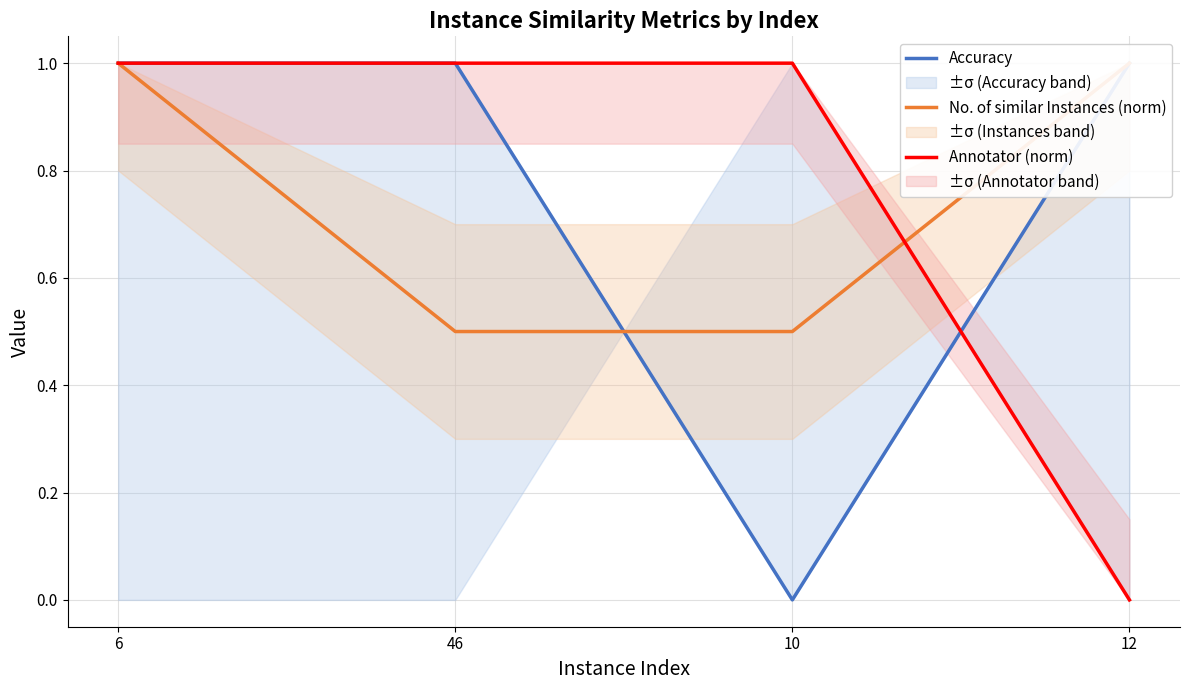

At which label is Annotator (norm) closest to 0?

12